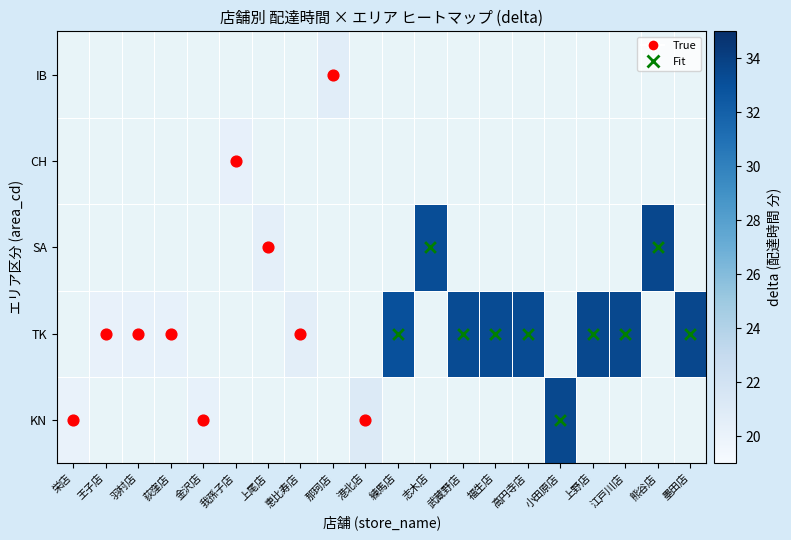

Which series has the largest range (max minus min)?

KN